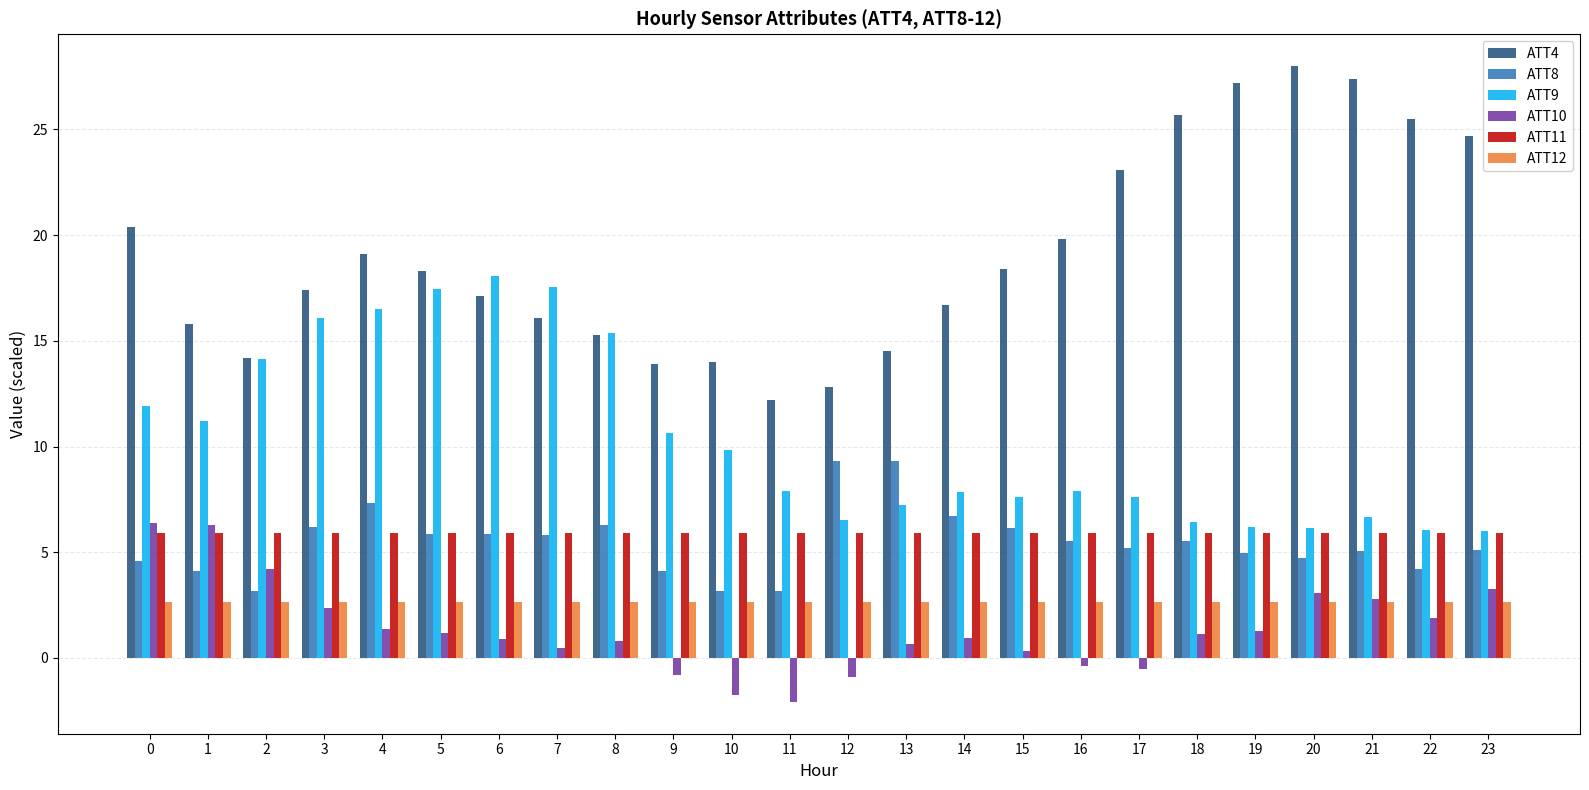

Are the bars horizontal?

No